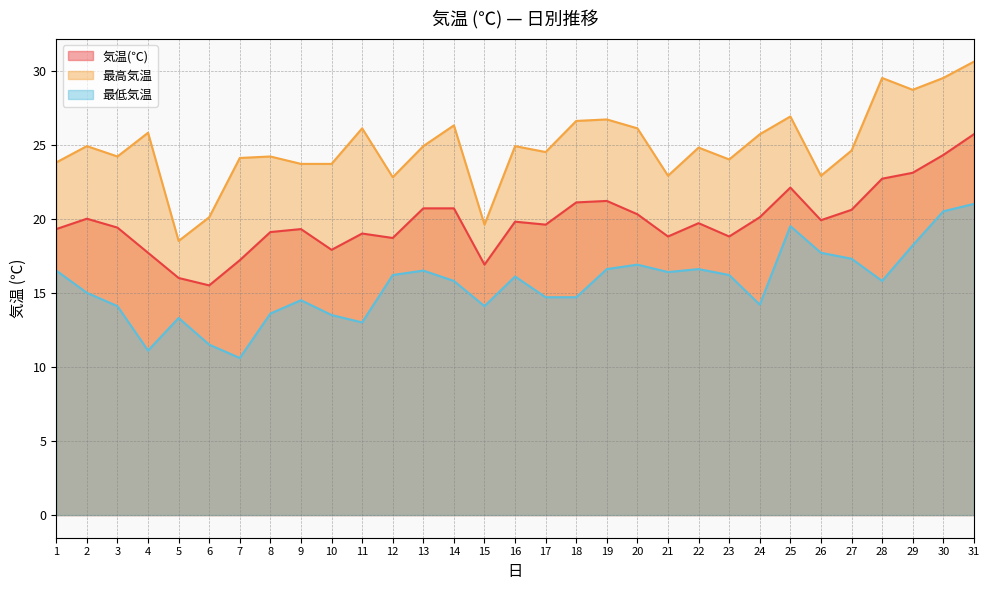

Which series has the largest total across all categories?

最高気温